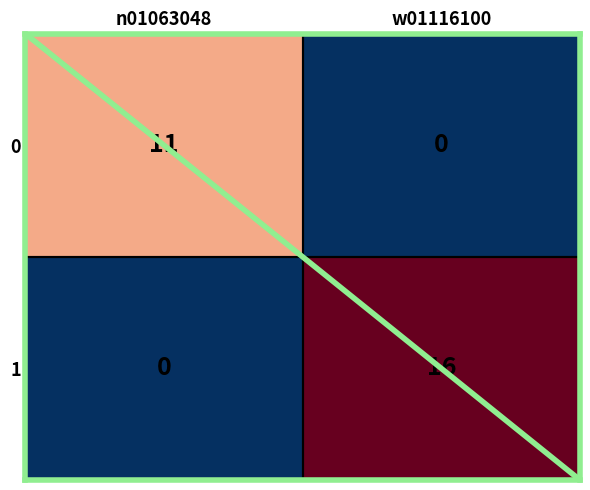

Read the 1 value at w01116100, to the nearest 5.

15